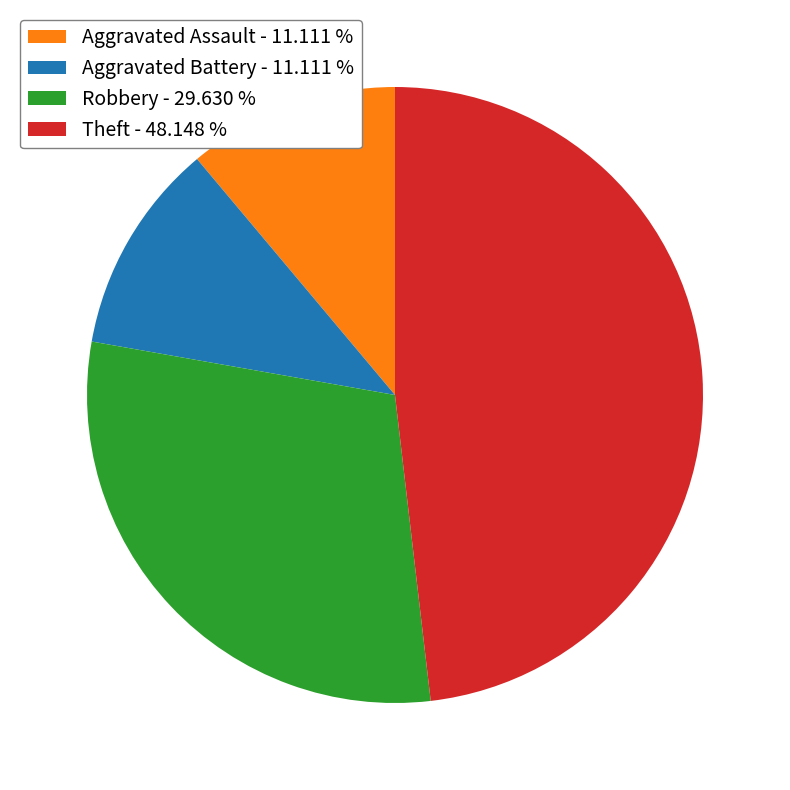

How many slices are in this pie chart?

4